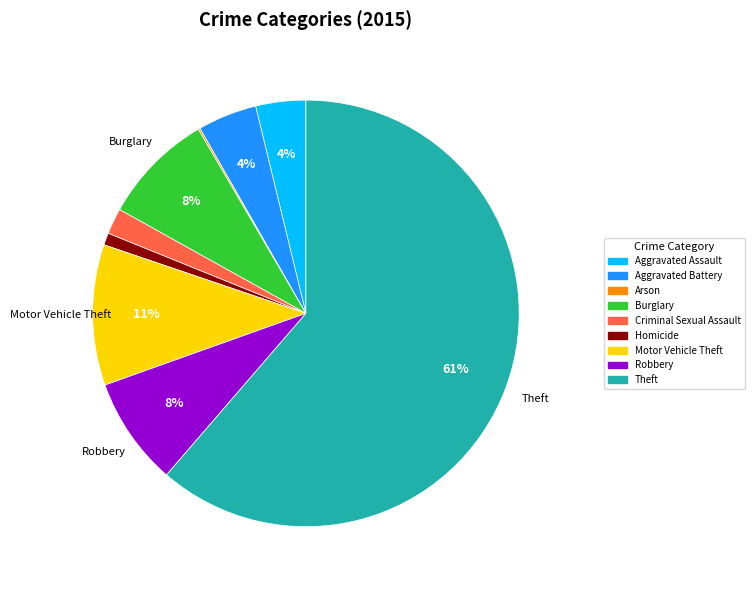

Which category accounts for the majority?

Theft